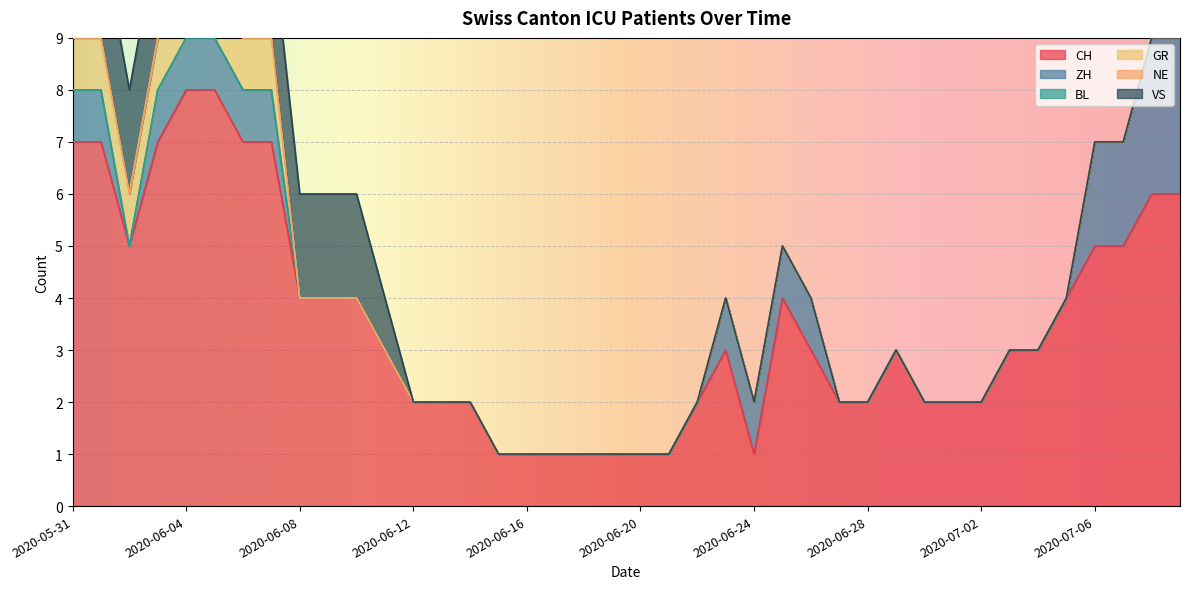

True or false: ZH and BL intersect in this chart.

False